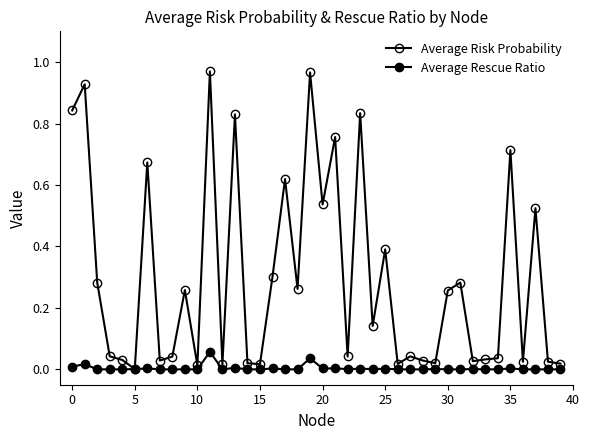

How many distinct data groups are displayed?

2